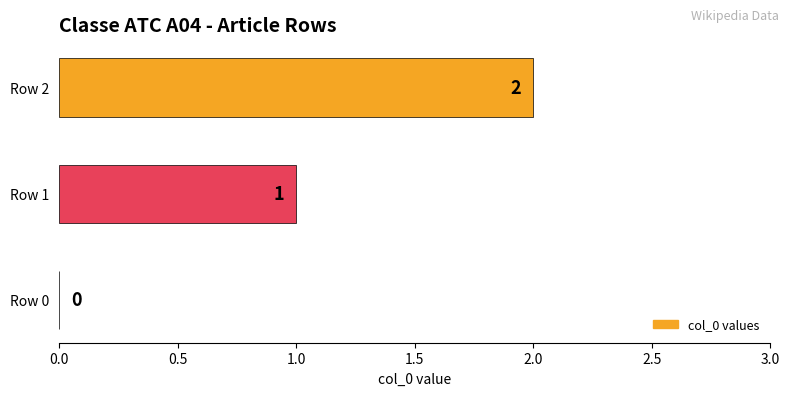

Count the values in the range 0 to 2.

3